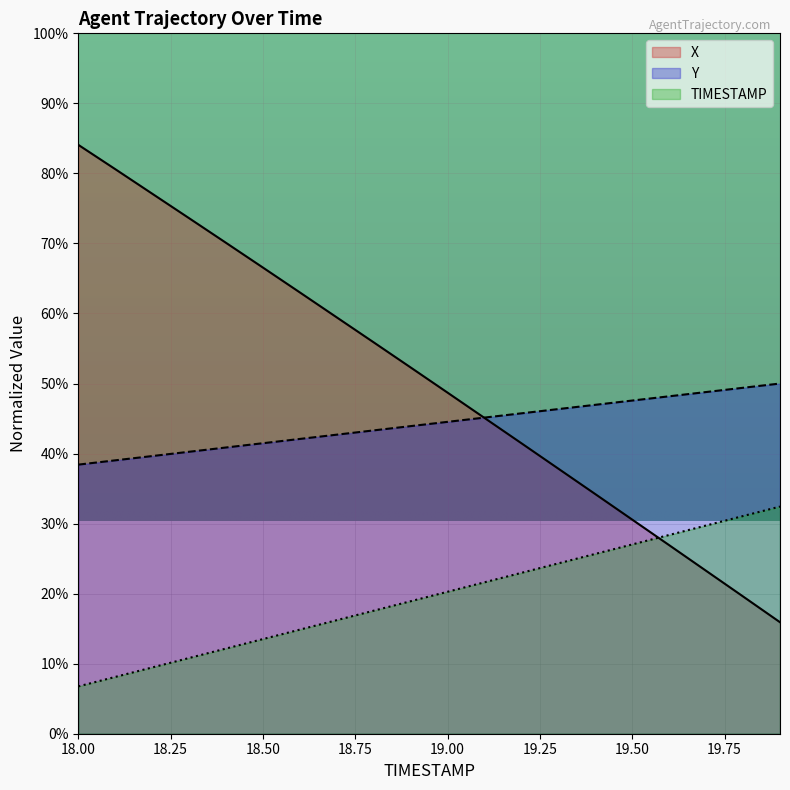

What is the lowest value of the X series?

15.9